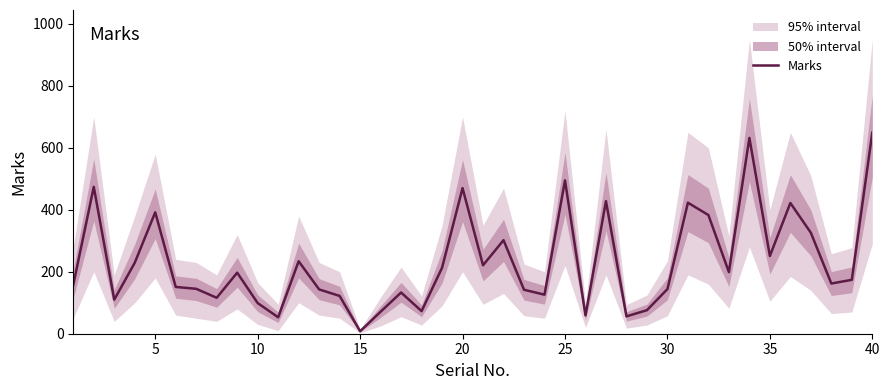

What is the highest value of the Marks series?

649